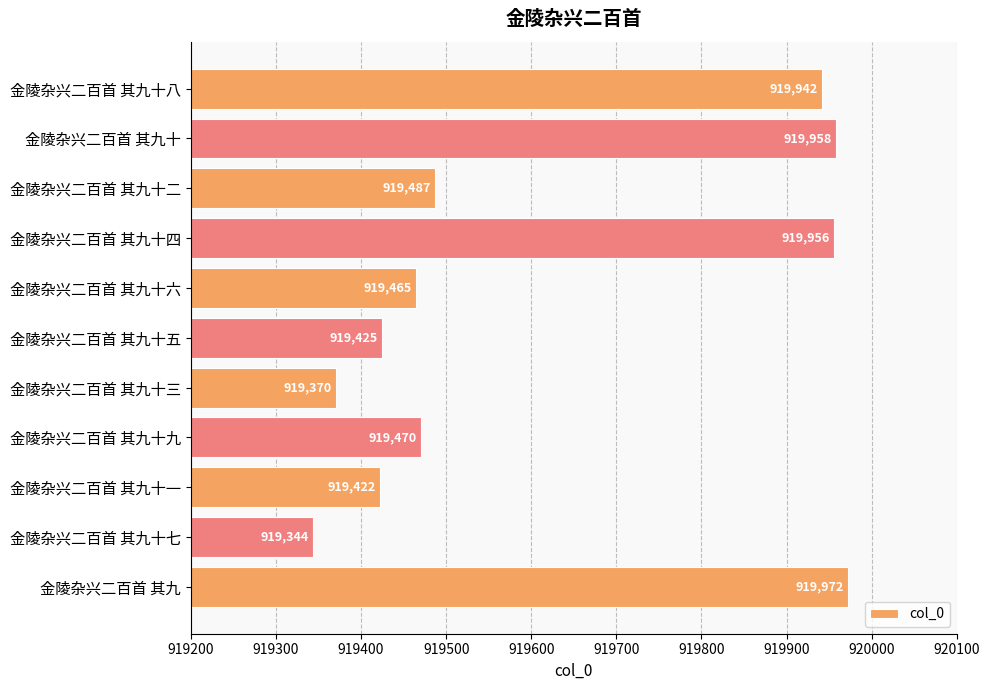

Reading bottom to top, extract all data points from this chart.

金陵杂兴二百首 其九=919972	金陵杂兴二百首 其九十七=919344	金陵杂兴二百首 其九十一=919422	金陵杂兴二百首 其九十九=919470	金陵杂兴二百首 其九十三=919370	金陵杂兴二百首 其九十五=919425	金陵杂兴二百首 其九十六=919465	金陵杂兴二百首 其九十四=919956	金陵杂兴二百首 其九十二=919487	金陵杂兴二百首 其九十=919958	金陵杂兴二百首 其九十八=919942